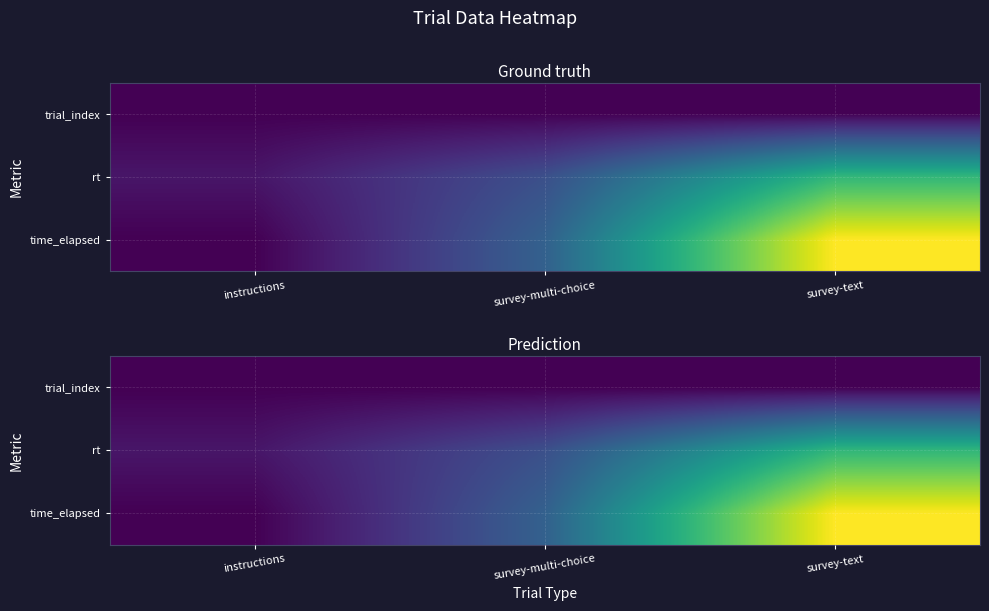

List the series in order of their overall mean, lowest first.

trial_index, rt, time_elapsed